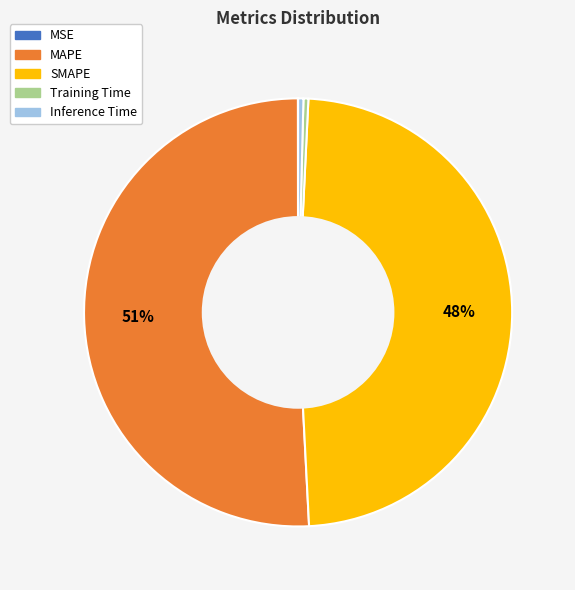

Does any single category account for the majority?

Yes